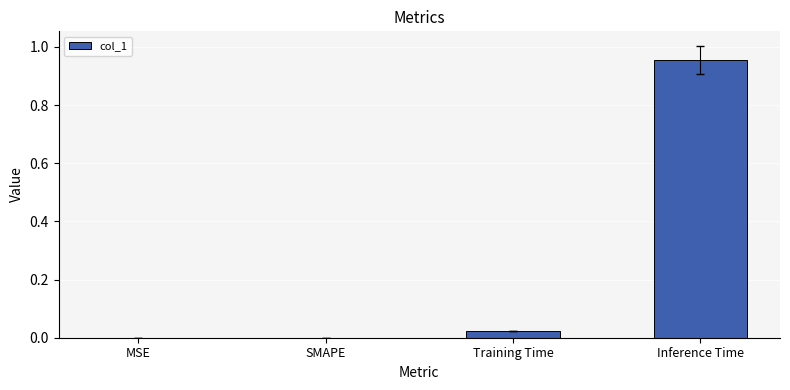

The chart shows a value of 0.0 at SMAPE. True or false?

True